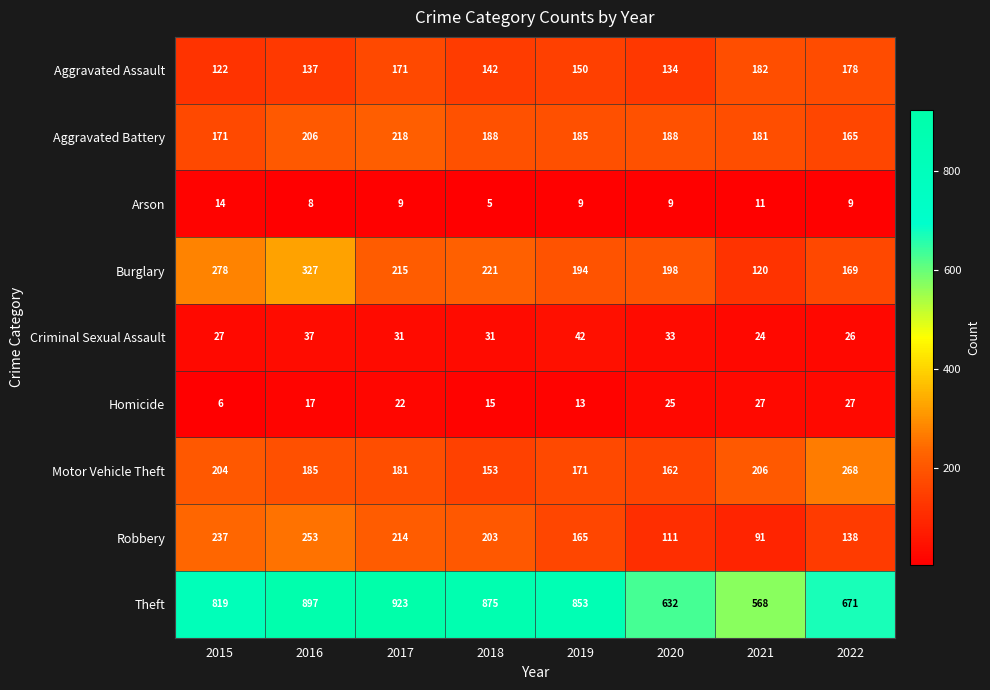

Where does the Theft series first go above 853?

2016